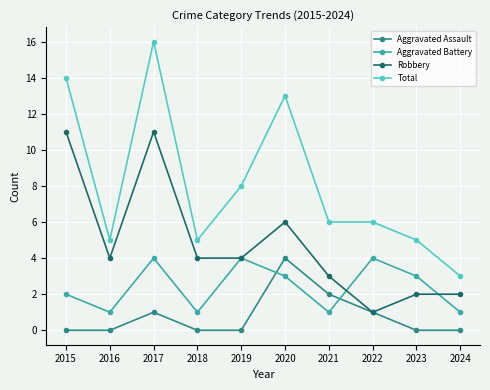

At which category is the sum across all series the highest?

2017